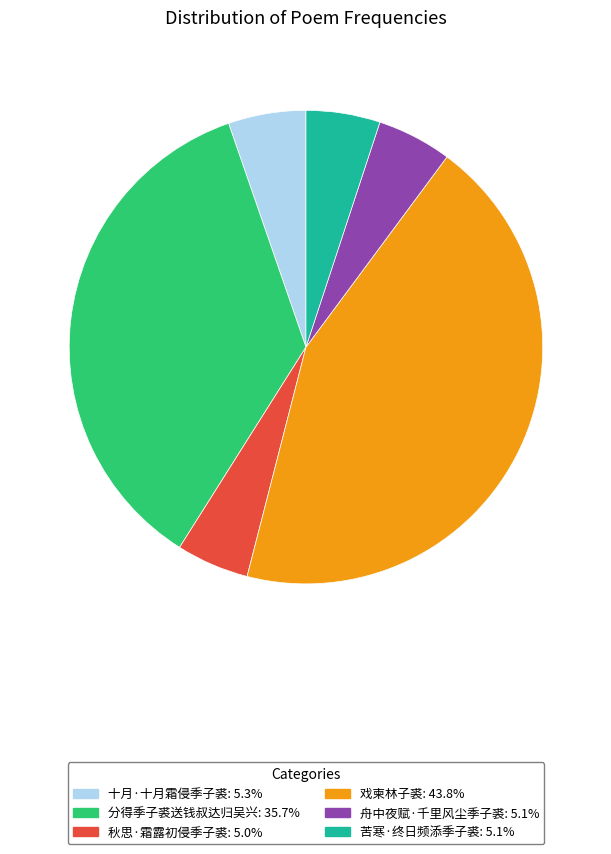

Count the number of slices in the pie.

6